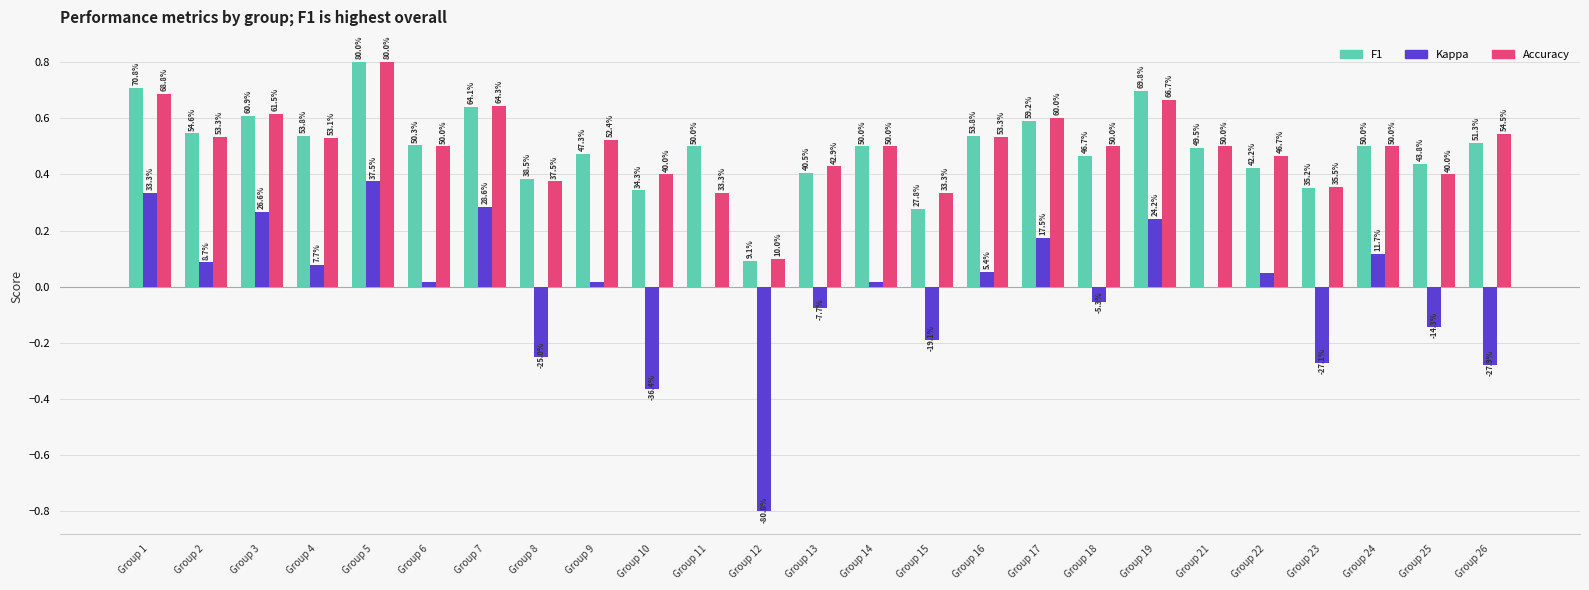

Are the bars grouped side by side (vs. stacked)?

Yes